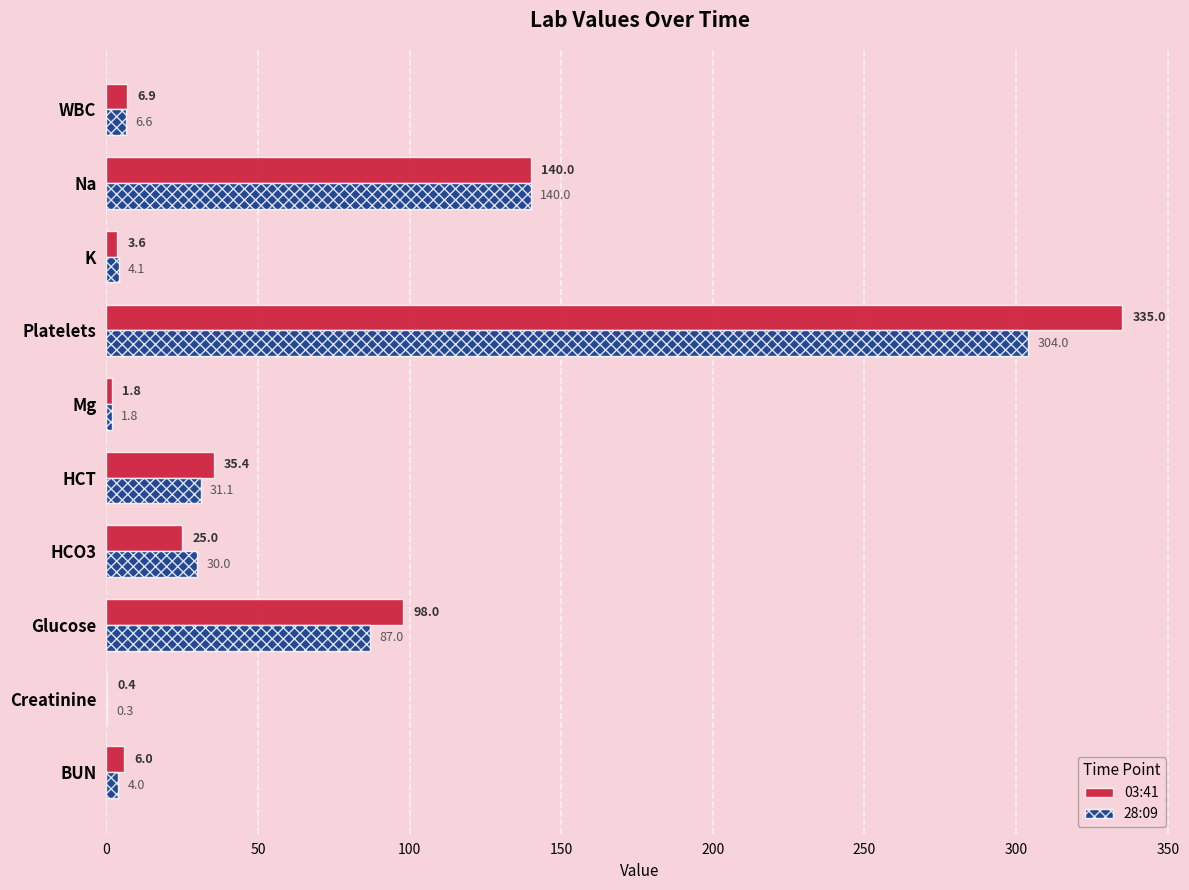

Which series has the largest total across all categories?

03:41